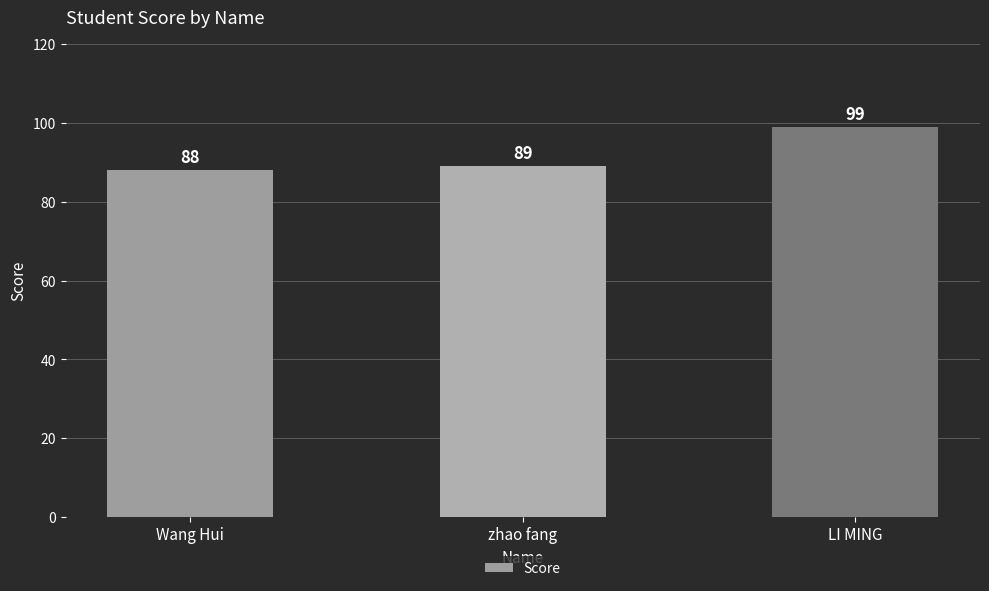

How many series are shown in this chart?

1